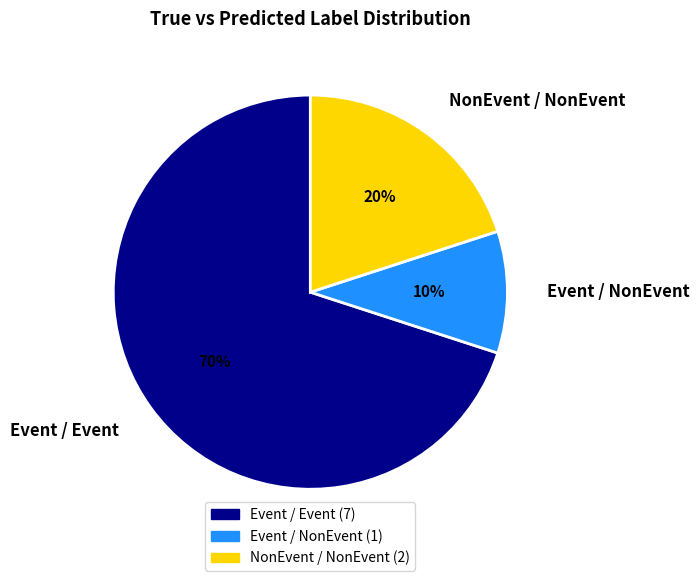

Is the sum of Event / NonEvent and NonEvent / NonEvent greater than half?

No